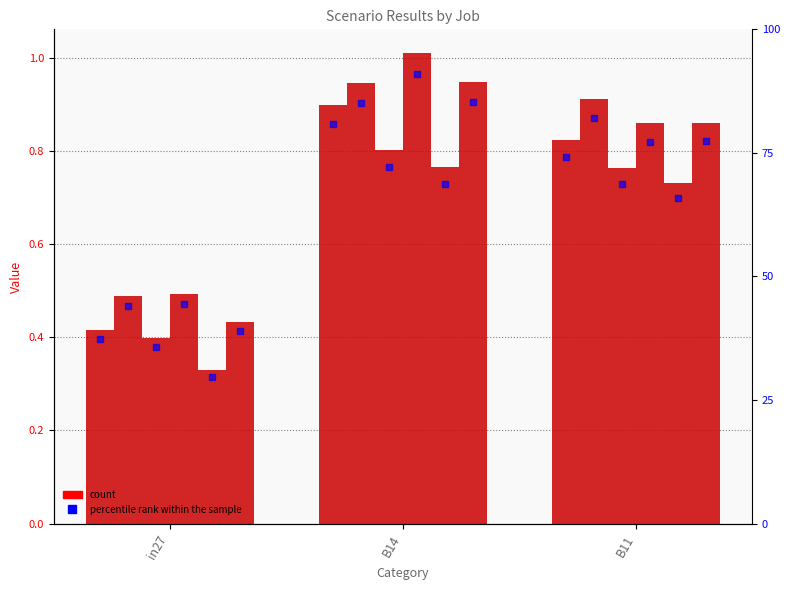

Between B14 and in27, which is larger?

B14